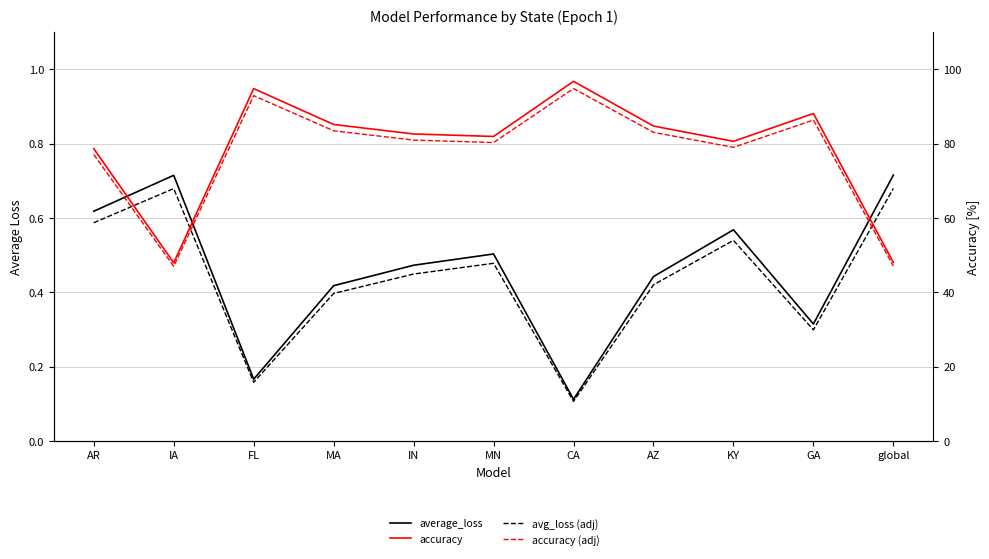

The value of accuracy (adj) at MA is 83.4. True or false?

True